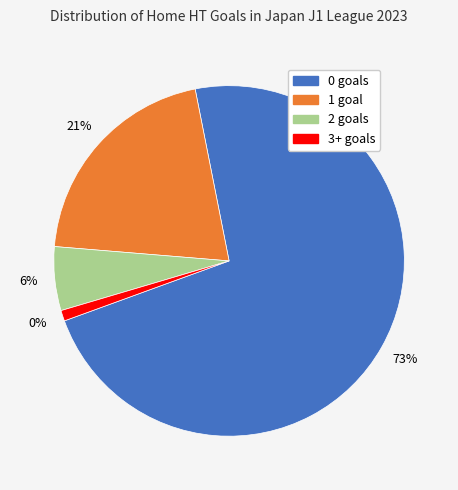

To the nearest percent, what is the average slice percentage?

25%